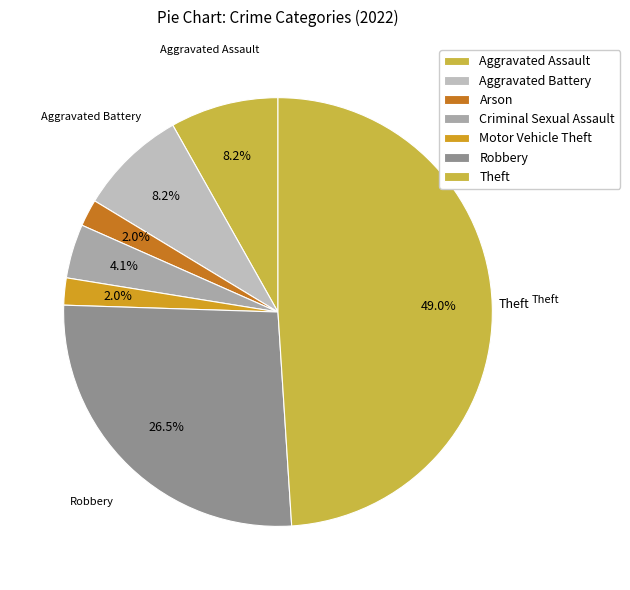

What is the largest slice in the pie chart?

Theft